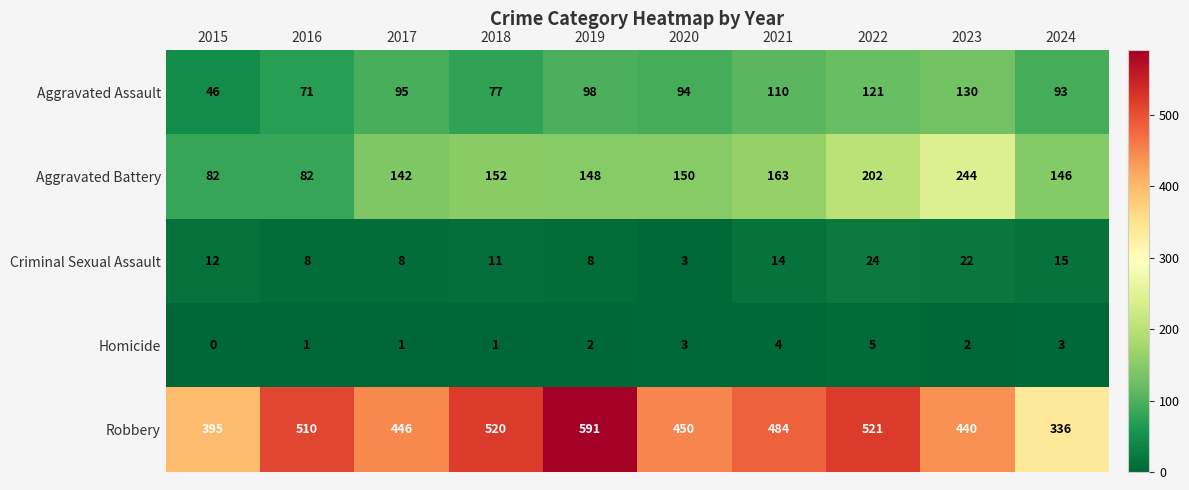

Which series has the widest spread of values?

Robbery